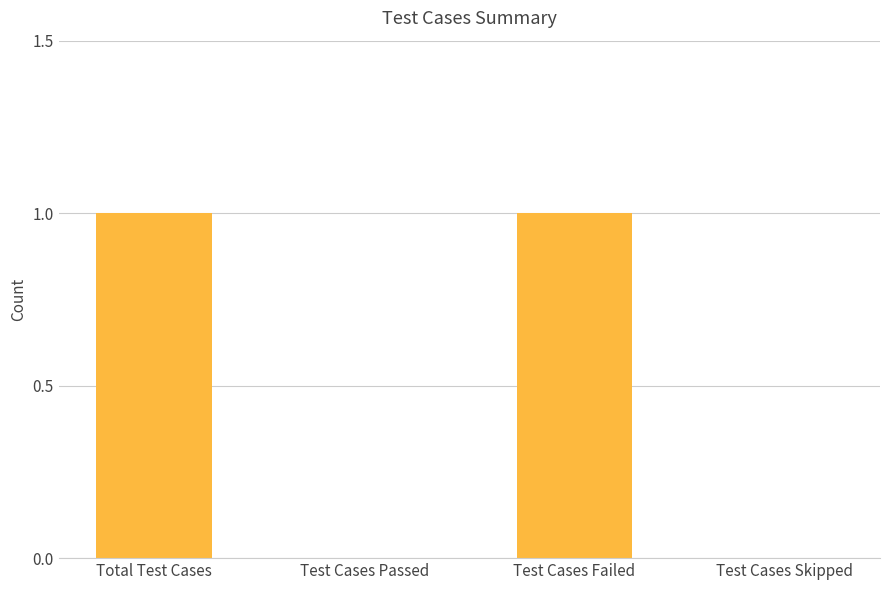

What is the change in value from Test Cases Passed to Test Cases Failed?

+1